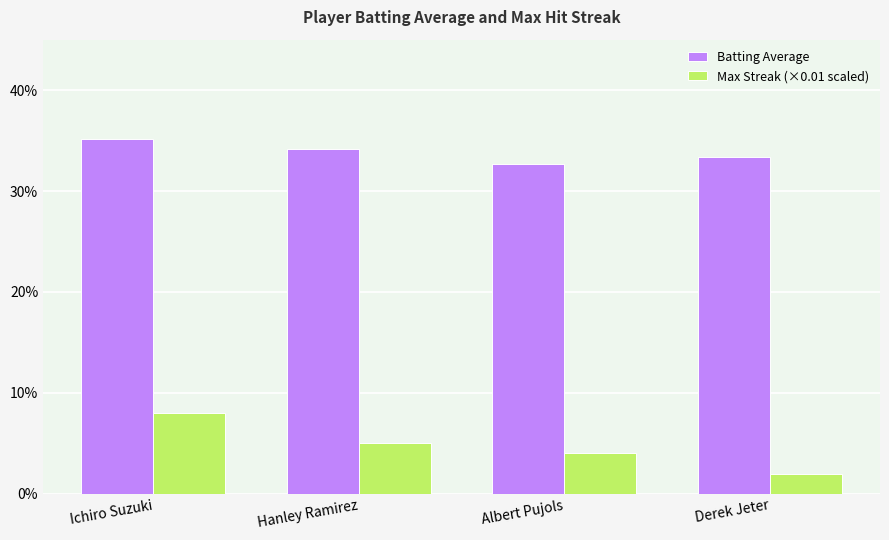

What position from the left is Derek Jeter?

4